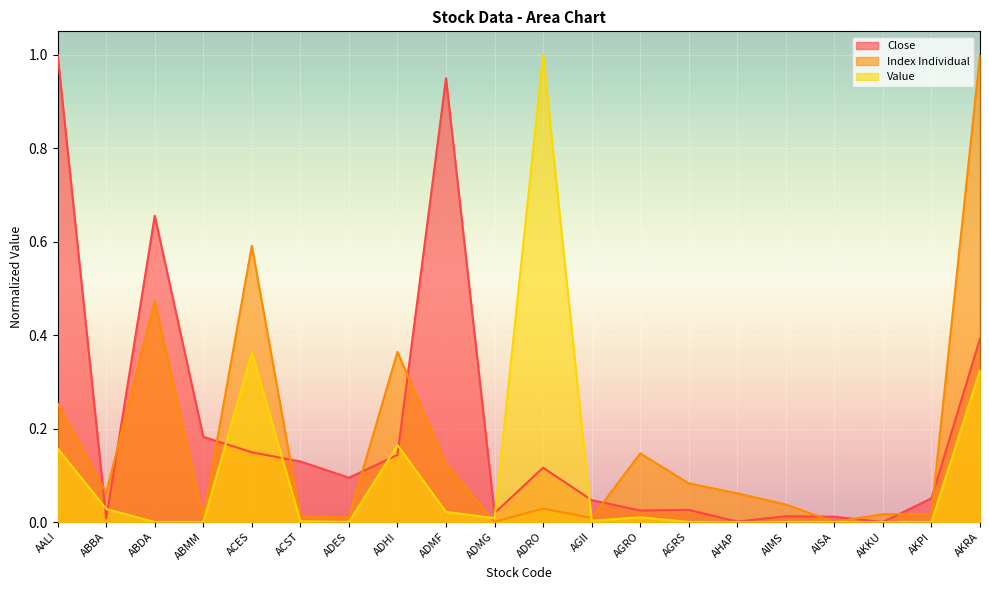

Is the value of Close at ADRO greater than the value of Value at ACES?

No